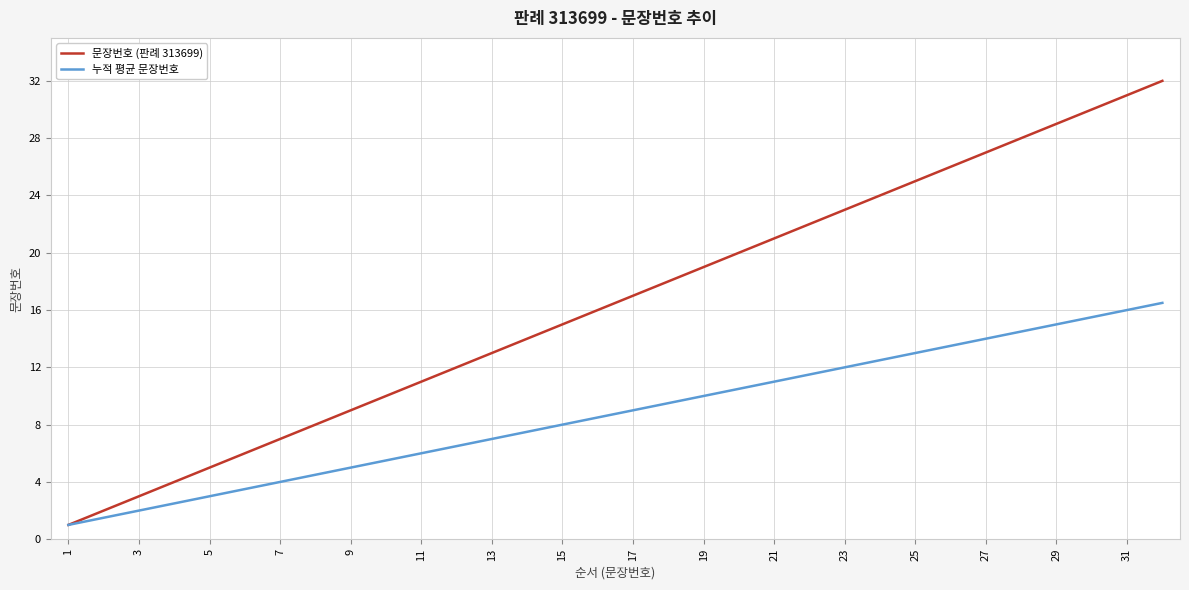

List the series in order of their peak value, highest first.

문장번호 (판례 313699), 누적 평균 문장번호